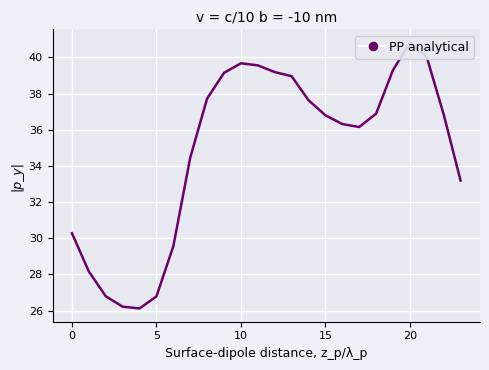

Approximately how many times larger is the value at 13 compared to 7?

1.1